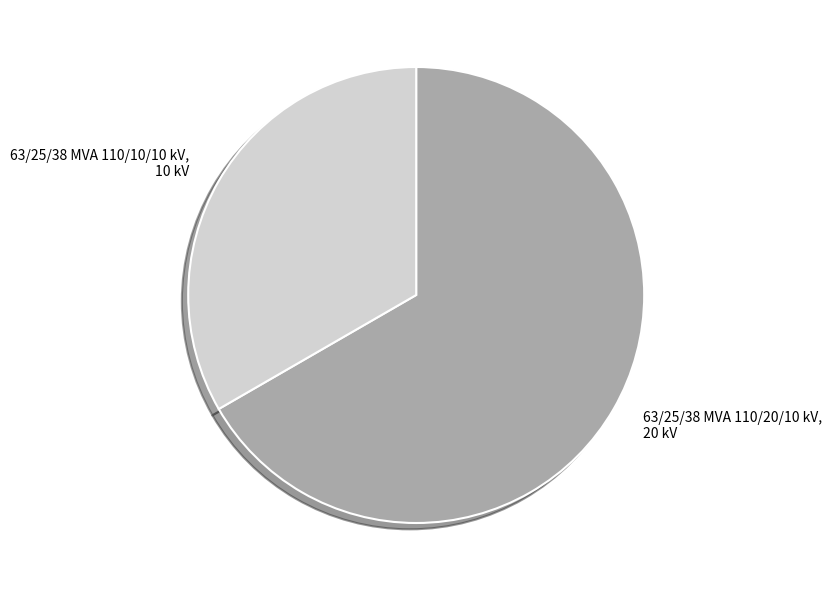

Count the number of slices in the pie.

2